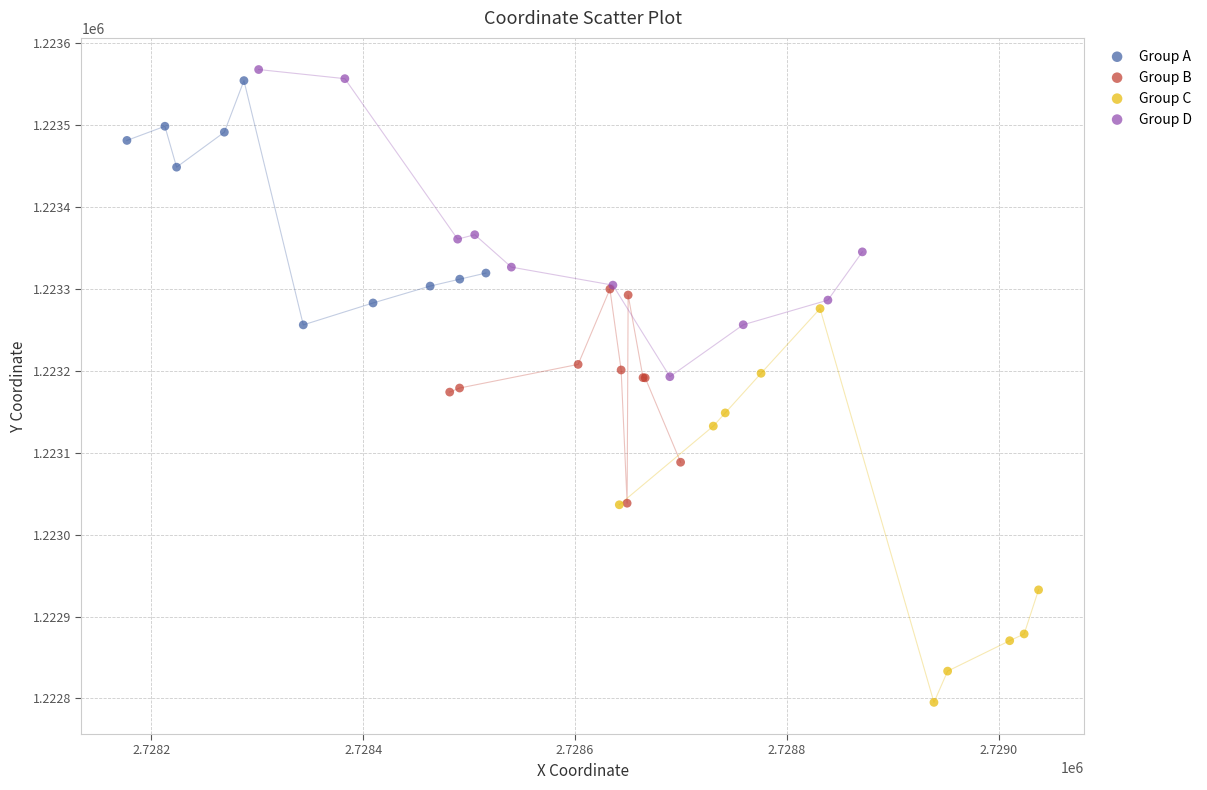

Which series contains the lowest Y value?

Group C